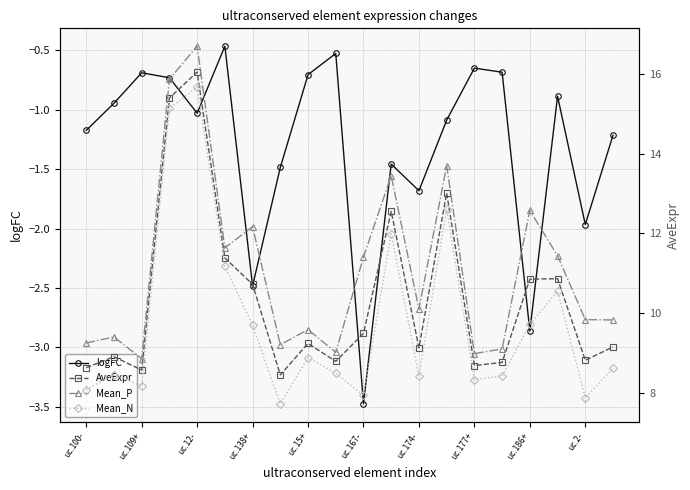

Where is the first local minimum for logFC?

uc.12-